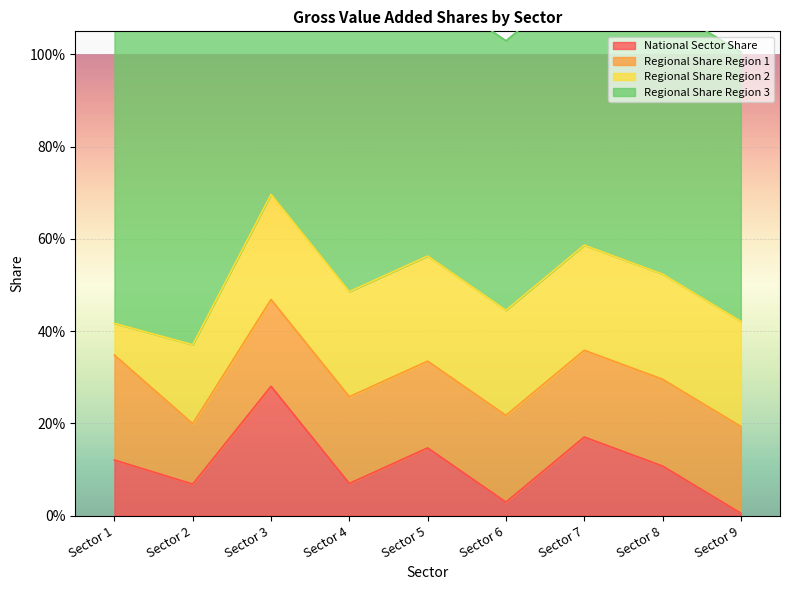

Which category has the highest value across all series?

Sector 1